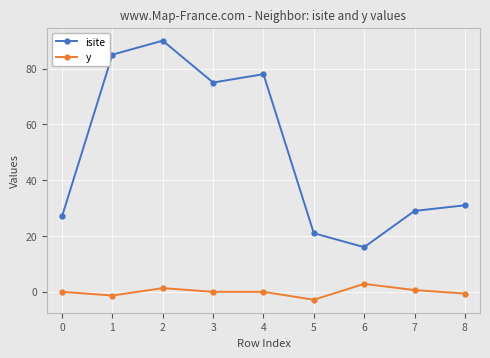

True or false: isite and y intersect in this chart.

False